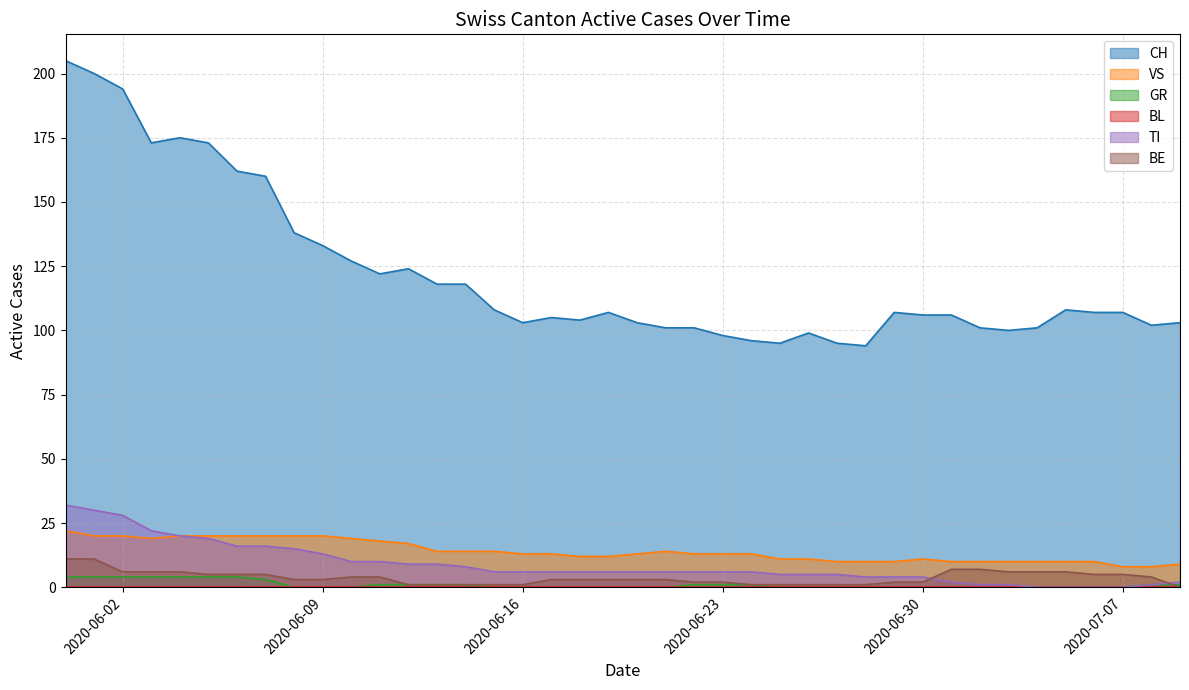

What is the total value across all series at 2020-06-23?

120